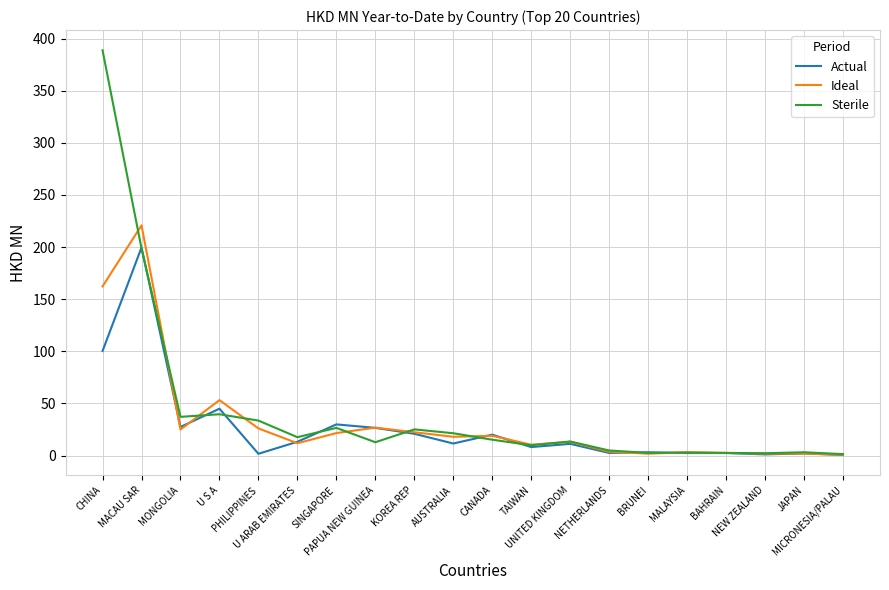

Which series has the largest range (max minus min)?

Sterile